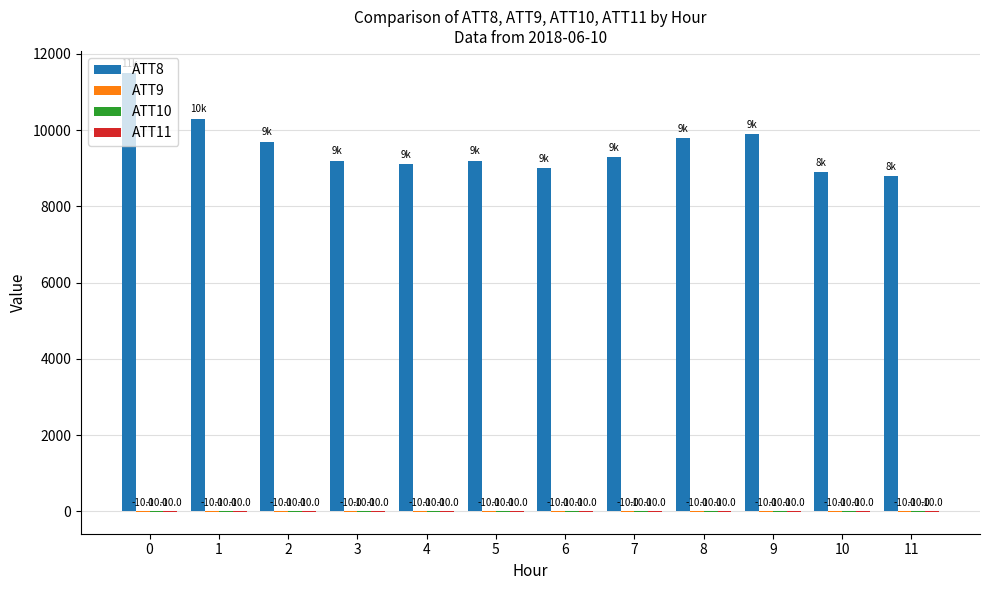

Which series has the largest total across all categories?

ATT8